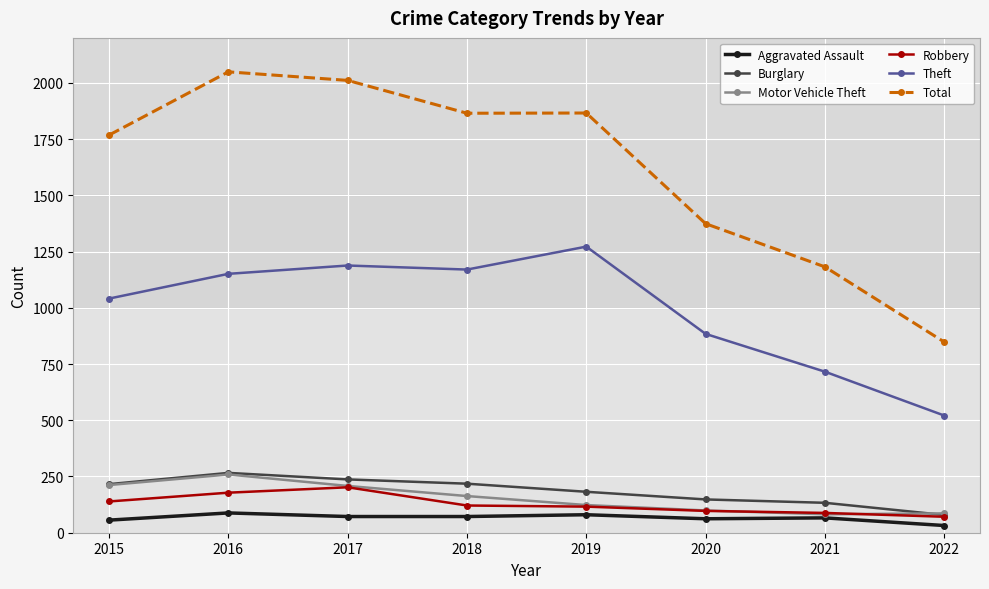

In Theft, how many points are higher than both neighbors (excluding endpoints)?

2